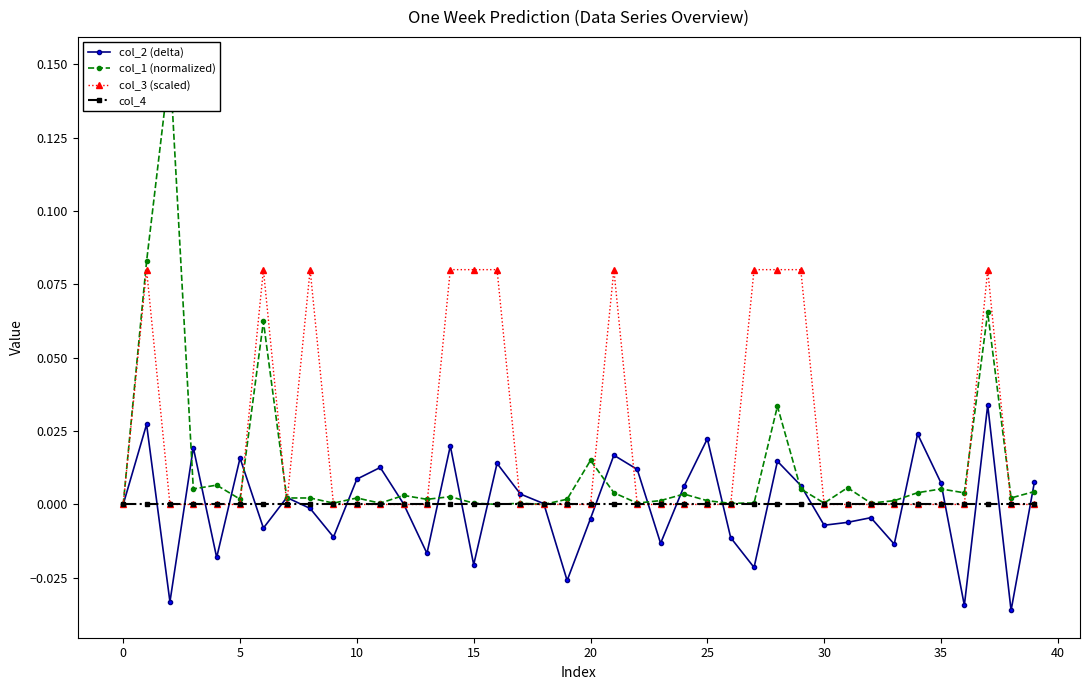

Count the number of data series in this chart.

4